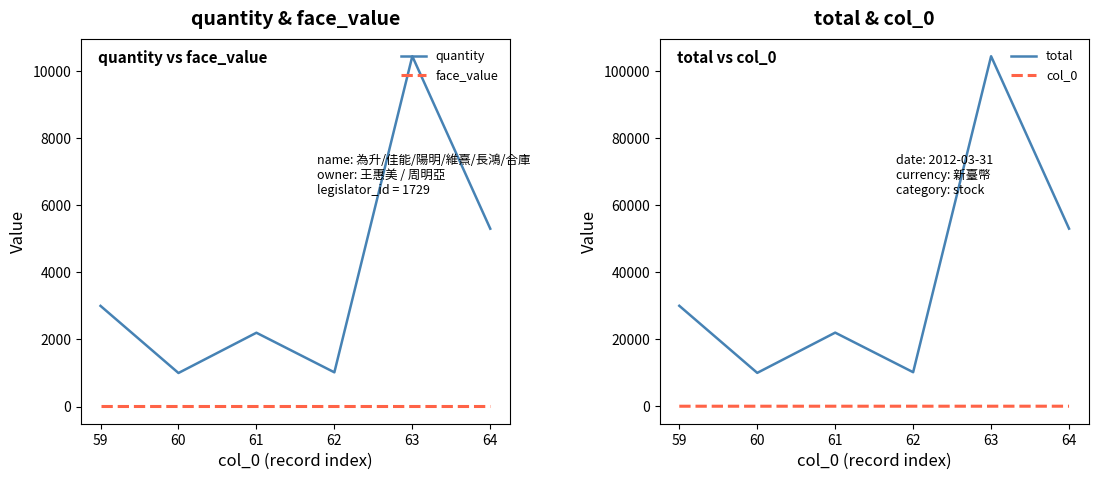

What is the difference between the maximum and minimum values in the total series?

94400